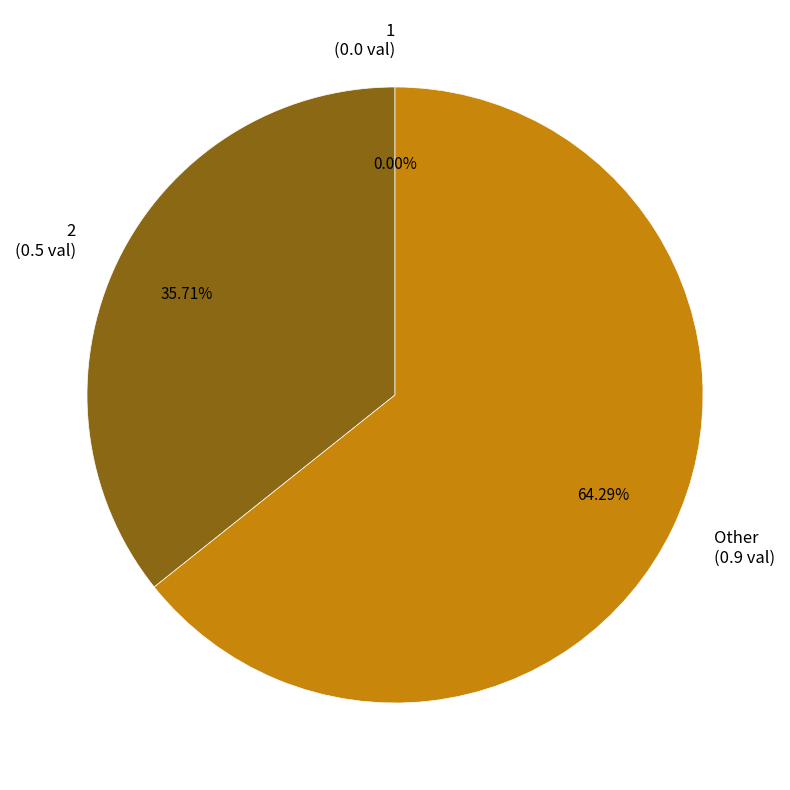

To the nearest percent, what is the difference between the largest and smallest slice percentages?

64%